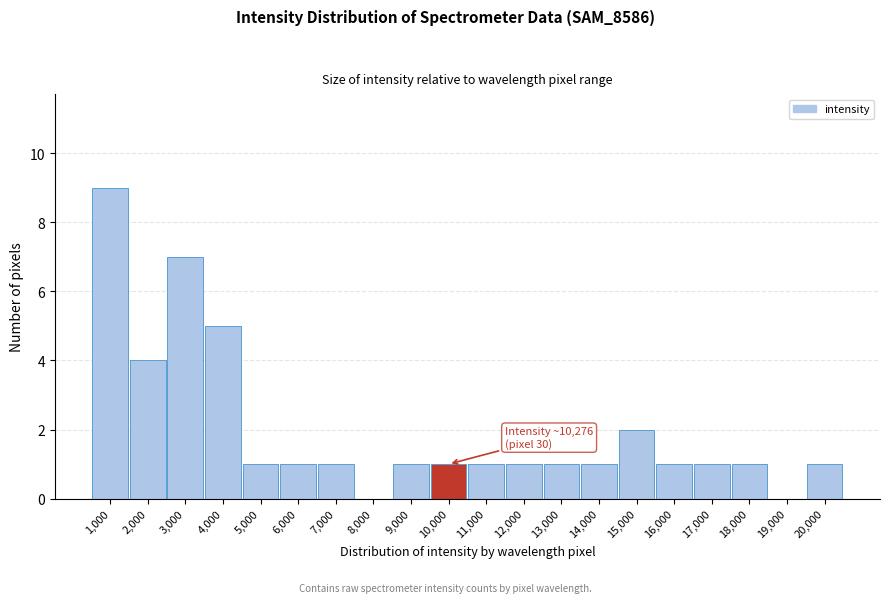

Reading left to right, list all the values displayed in this chart.

1,000=9	2,000=4	3,000=7	4,000=5	5,000=1	6,000=1	7,000=1	8,000=0	9,000=1	10,000=1	11,000=1	12,000=1	13,000=1	14,000=1	15,000=2	16,000=1	17,000=1	18,000=1	19,000=0	20,000=1